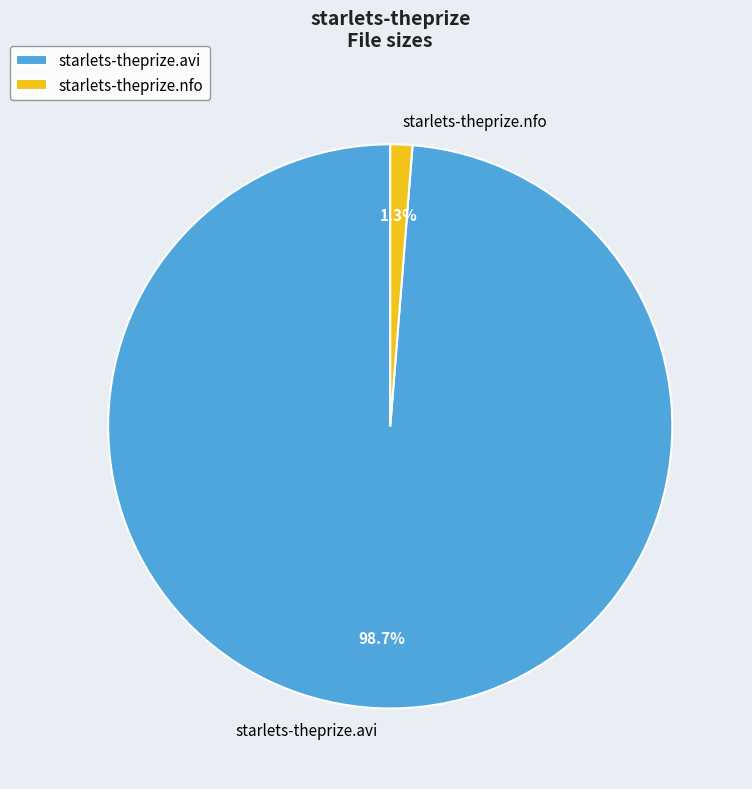

To the nearest percent, what is the difference between the starlets-theprize.nfo and starlets-theprize.avi slice percentages?

97%